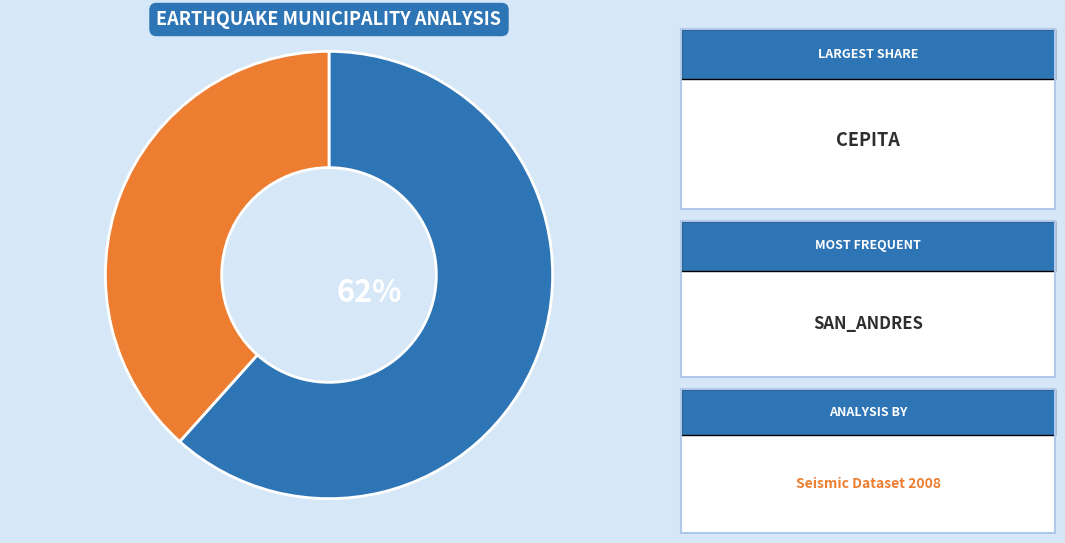

Does any single category account for the majority?

Yes